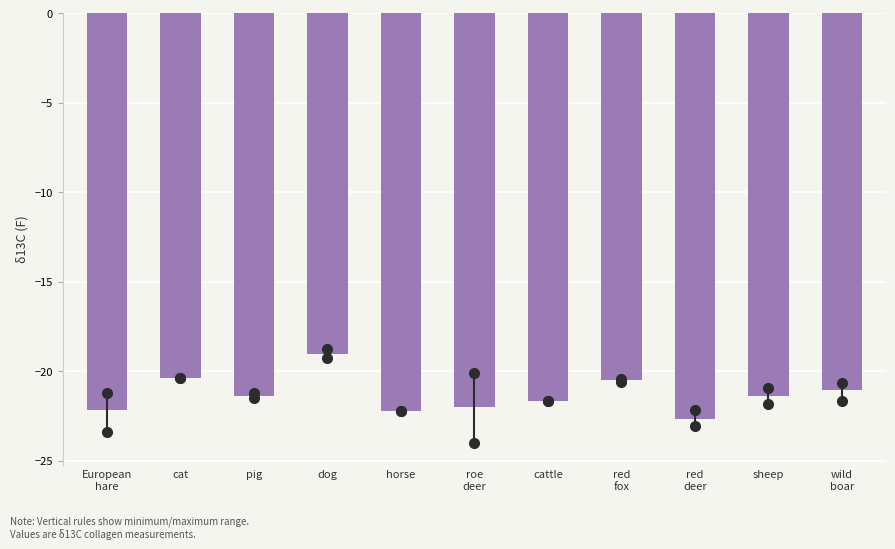

Is it true that the value at cat is -13.6?

False